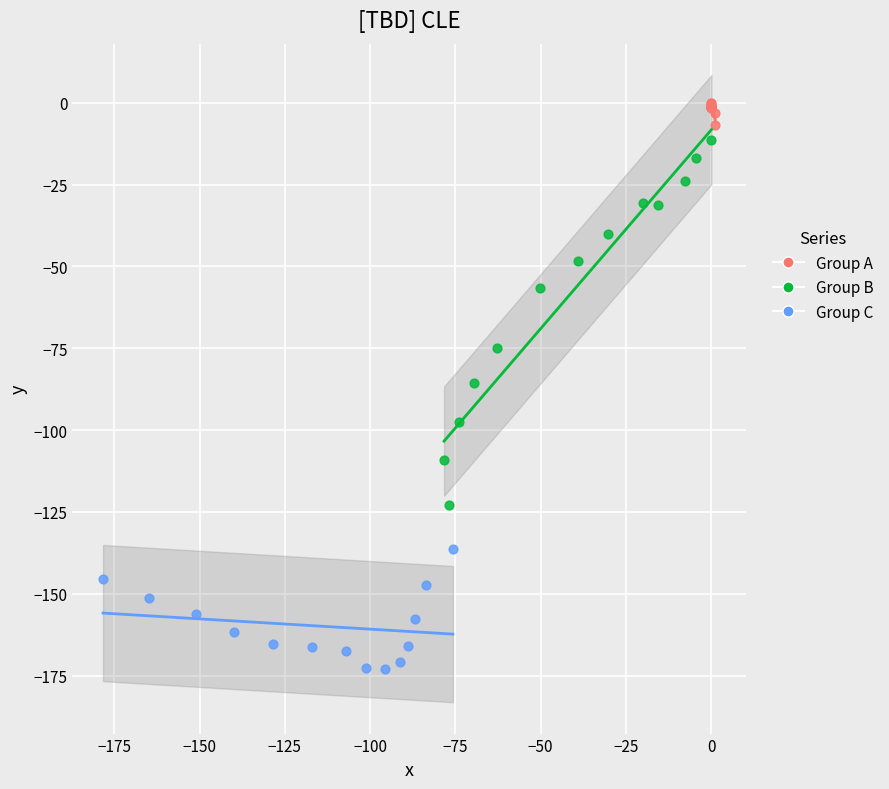

Which series reaches the maximum Y coordinate?

Group A